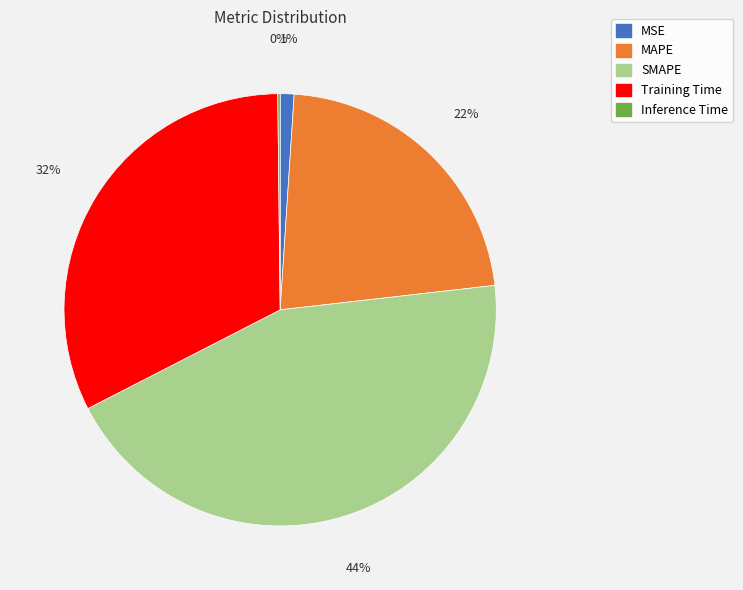

Is the sum of MAPE and Training Time greater than half?

Yes